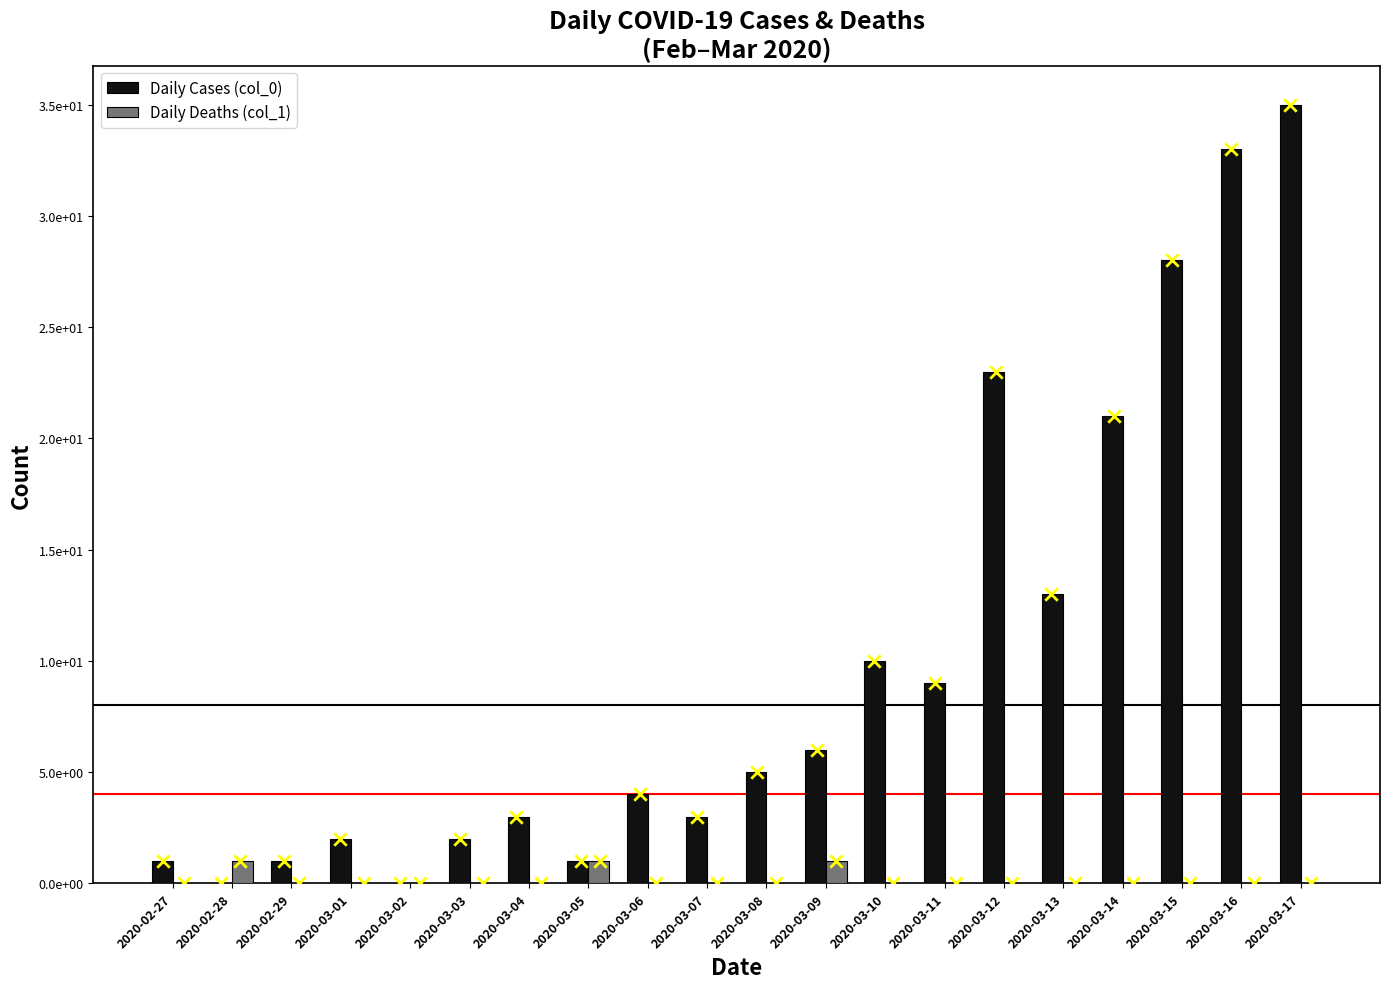

At how many categories does at least one series exceed 27?

3